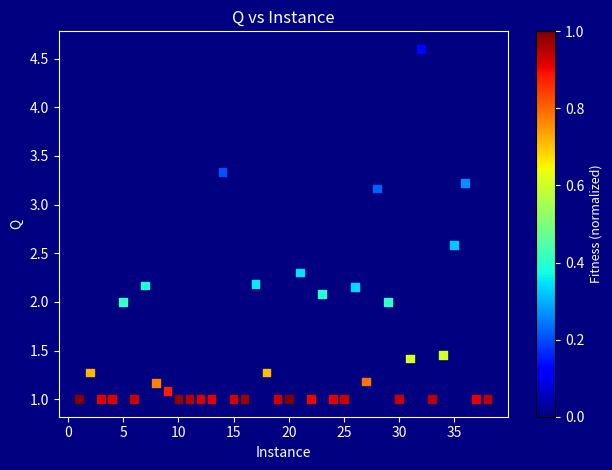

What is the range of X values (max minus min)?

37.0